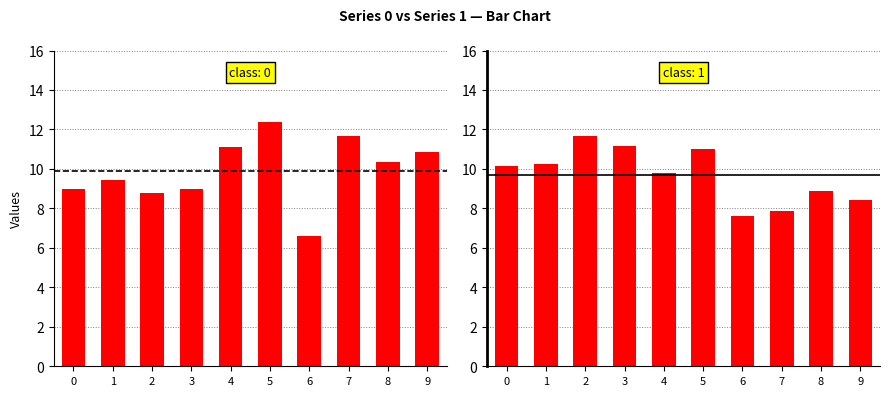

Reading left to right, what are all the values shown in this chart?

0: 9.0	9.4	8.8	9.0	11.1	12.4	6.6	11.7	10.4	10.8
1: 10.2	10.3	11.6	11.2	9.8	11.0	7.6	7.9	8.9	8.4